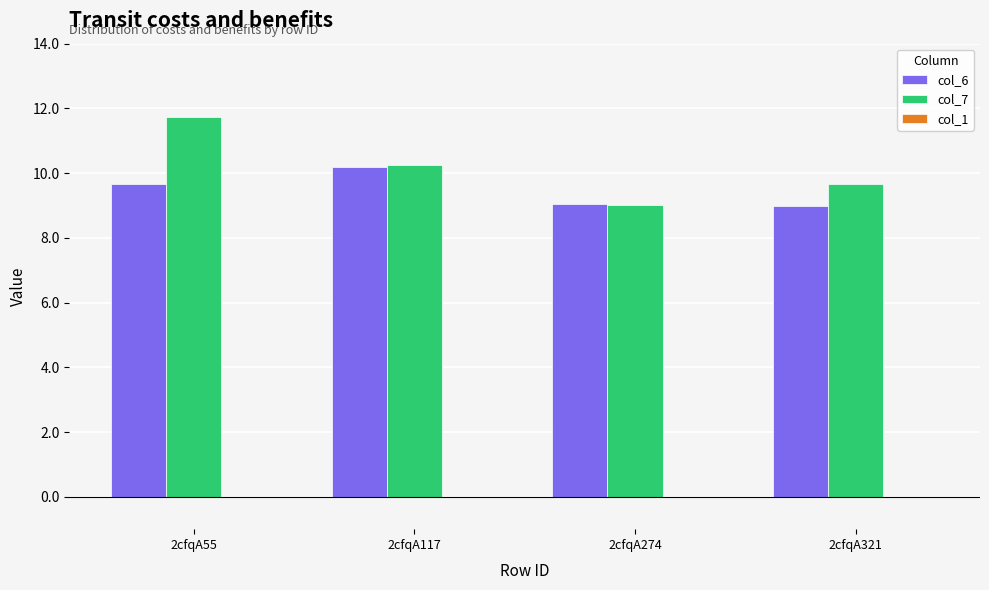

What is the difference between the col_7 values at 2cfqA55 and 2cfqA321?

2.1